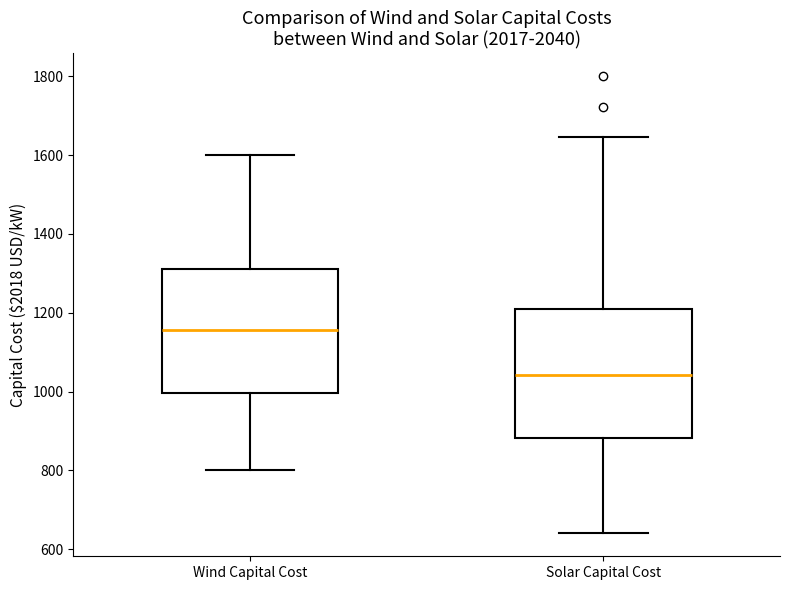

Reading left to right, transcribe this box plot: for each box, give where its median line is, the range the box spans, and where its two whiskers end, as read against the y-axis. The values are not printed on the chart, so give them approximately, as read against the axis.

Wind Capital Cost: median 1160, box 1000 to 1320, whiskers 800 to 1600
Solar Capital Cost: median 1040, box 880 to 1200, whiskers 640 to 1640